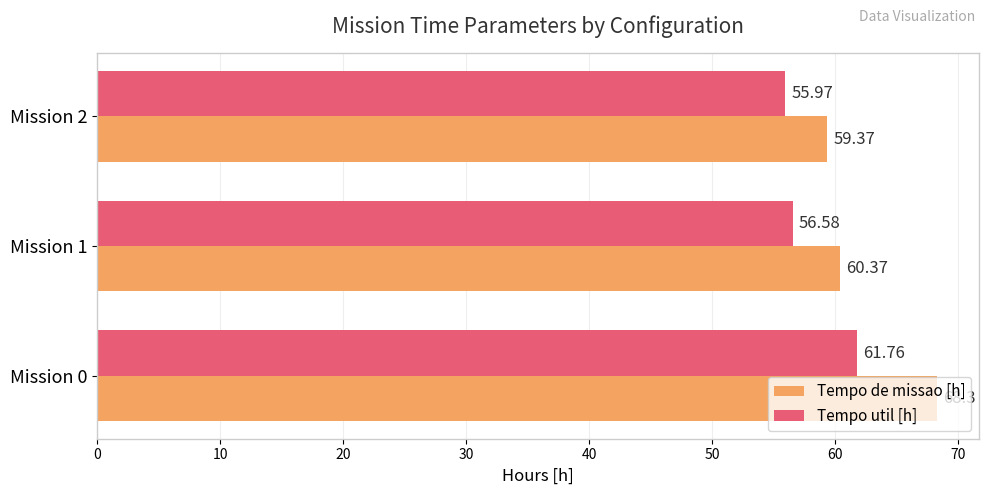

How many categories are shown in the chart?

3